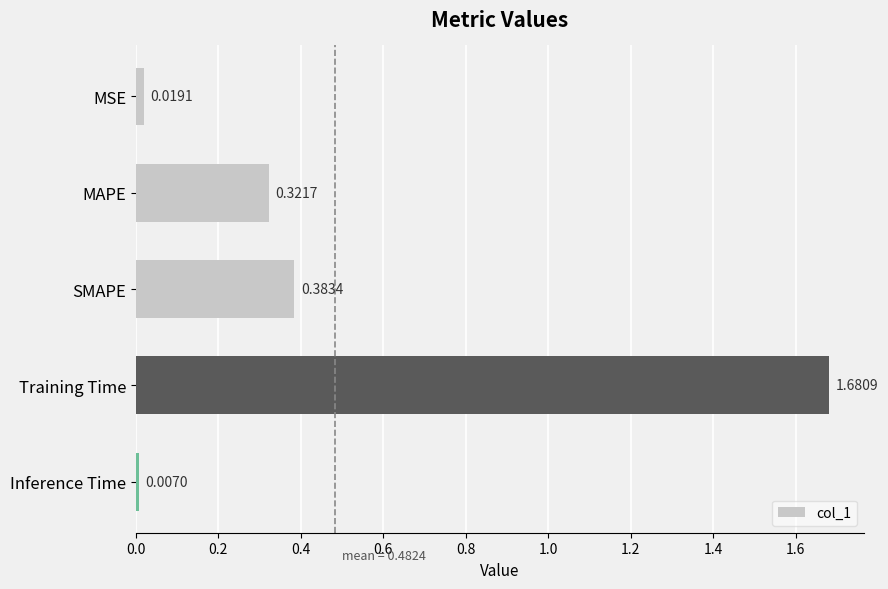

List the labels in order of value, largest first.

Training Time, SMAPE, MAPE, MSE, Inference Time